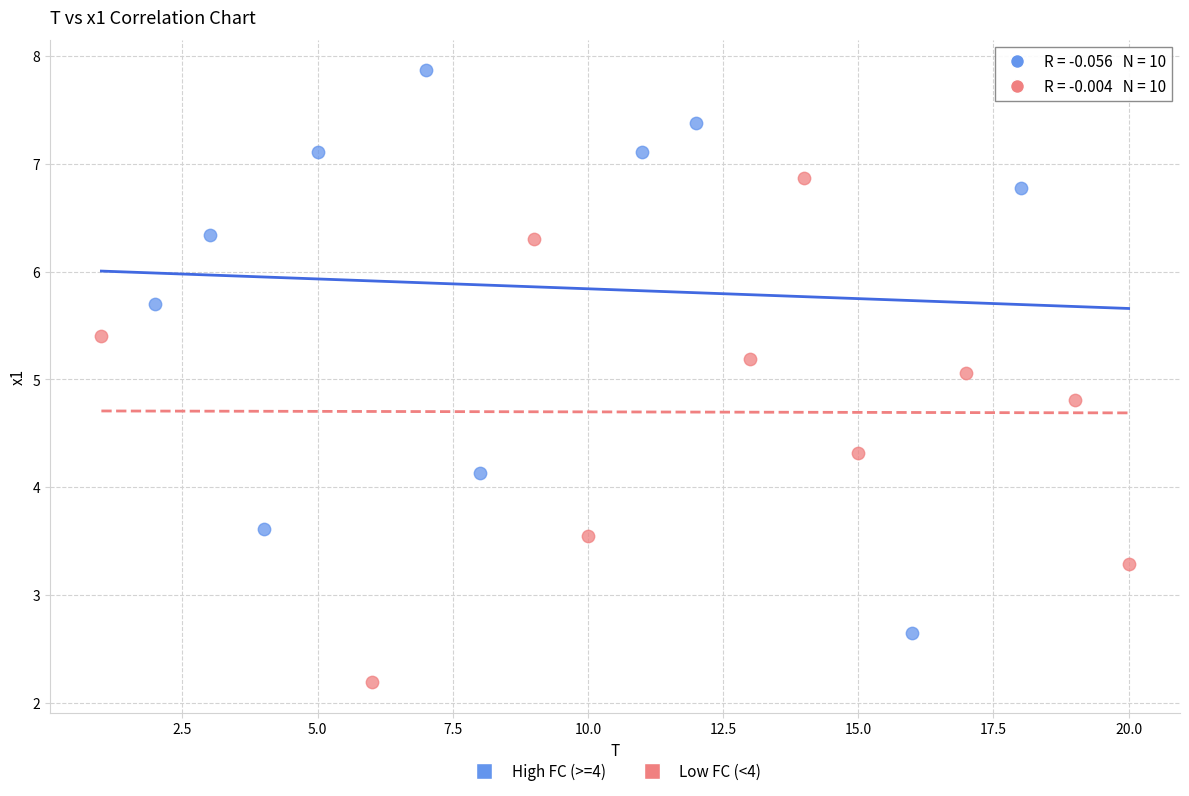

Which series reaches the minimum Y coordinate?

Low FC (<4)